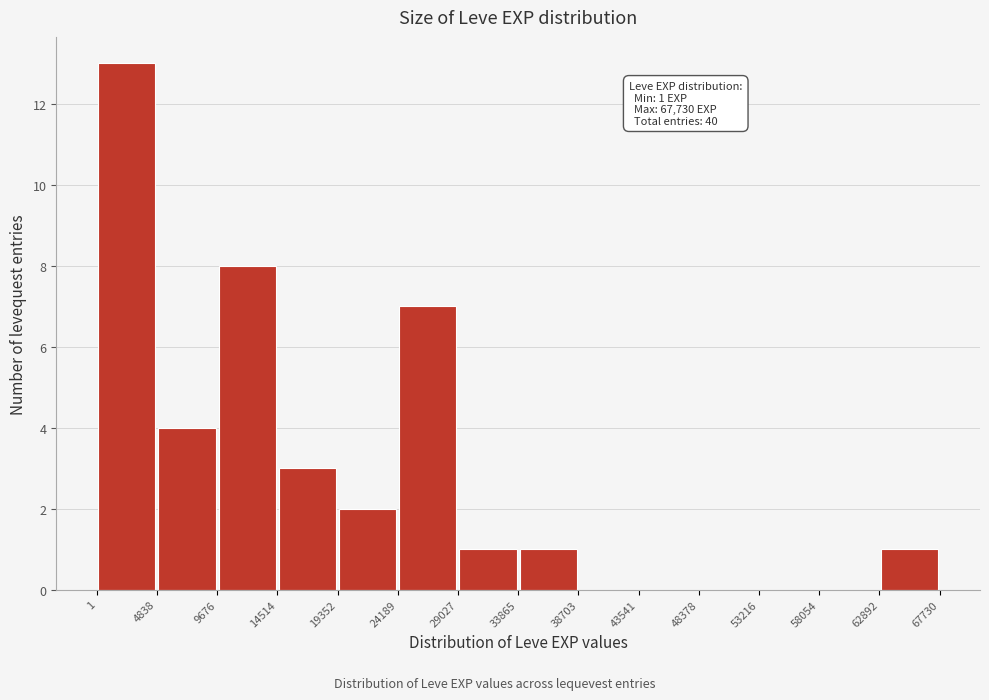

Over which range of the x-axis is the bar tallest?

1 to 4838